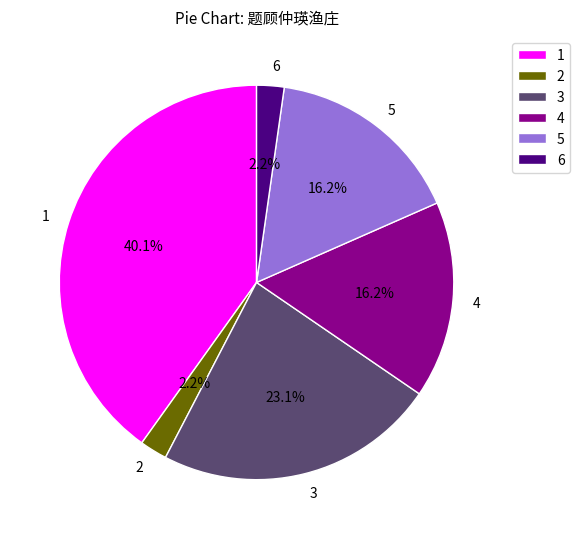

What is the ratio of the value at 3 to the value at 5?

1.4